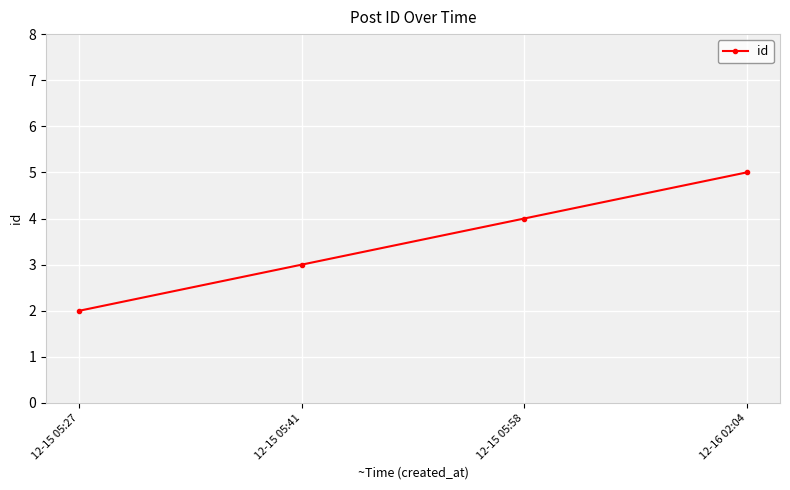

Reading left to right, extract all data points from this chart.

2	3	4	5